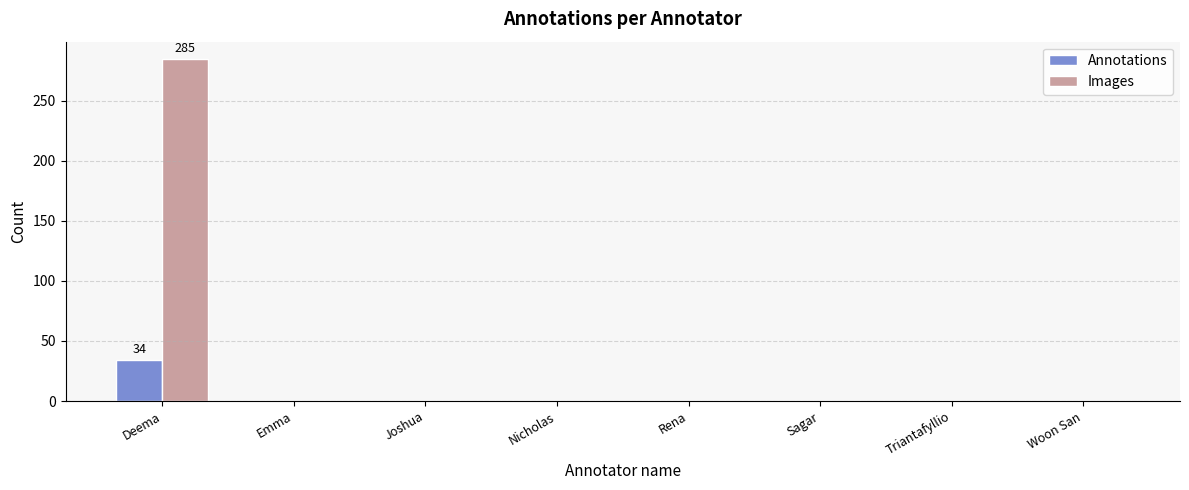

What is the difference between the Images values at Deema and Nicholas?

285